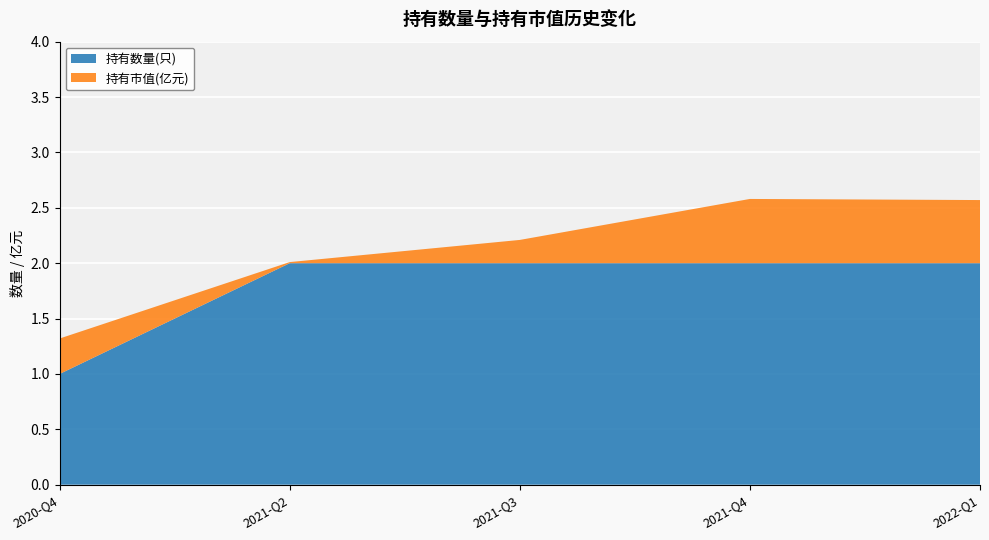

Reading right to left, list all the values displayed in this chart.

持有市值(亿元): 2020-Q4=0.3	2021-Q2=0.0	2021-Q3=0.2	2021-Q4=0.6	2022-Q1=0.6
持有数量(只): 2020-Q4=1.0	2021-Q2=2.0	2021-Q3=2.0	2021-Q4=2.0	2022-Q1=2.0